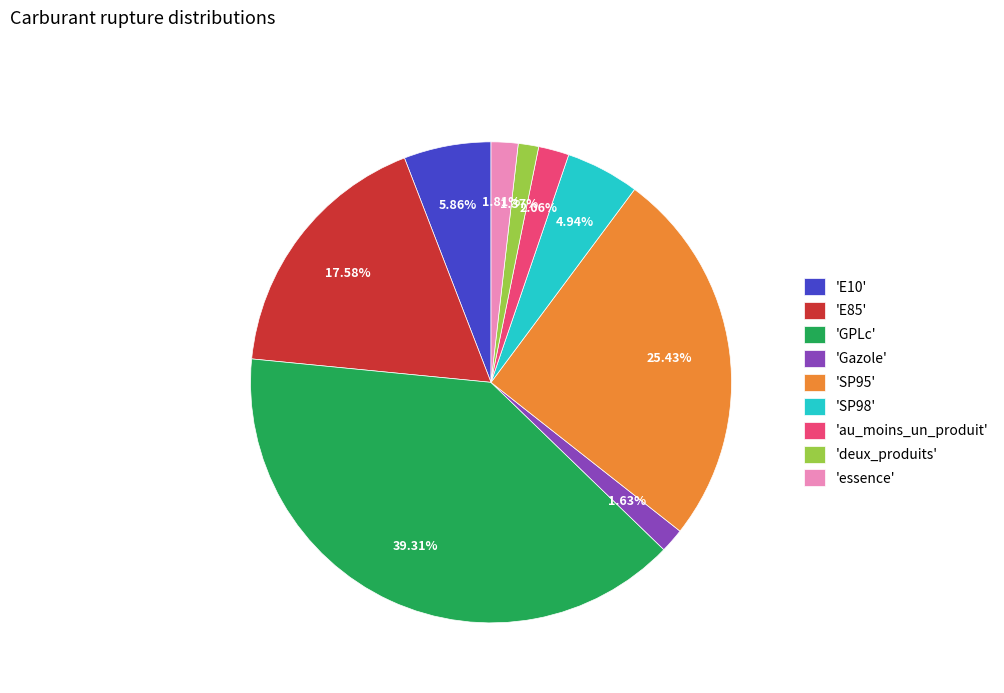

Is the sum of 'SP95' and 'E10' greater than half?

No